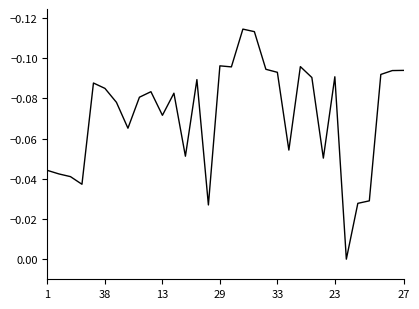

What is the sum of all values?

-2.3